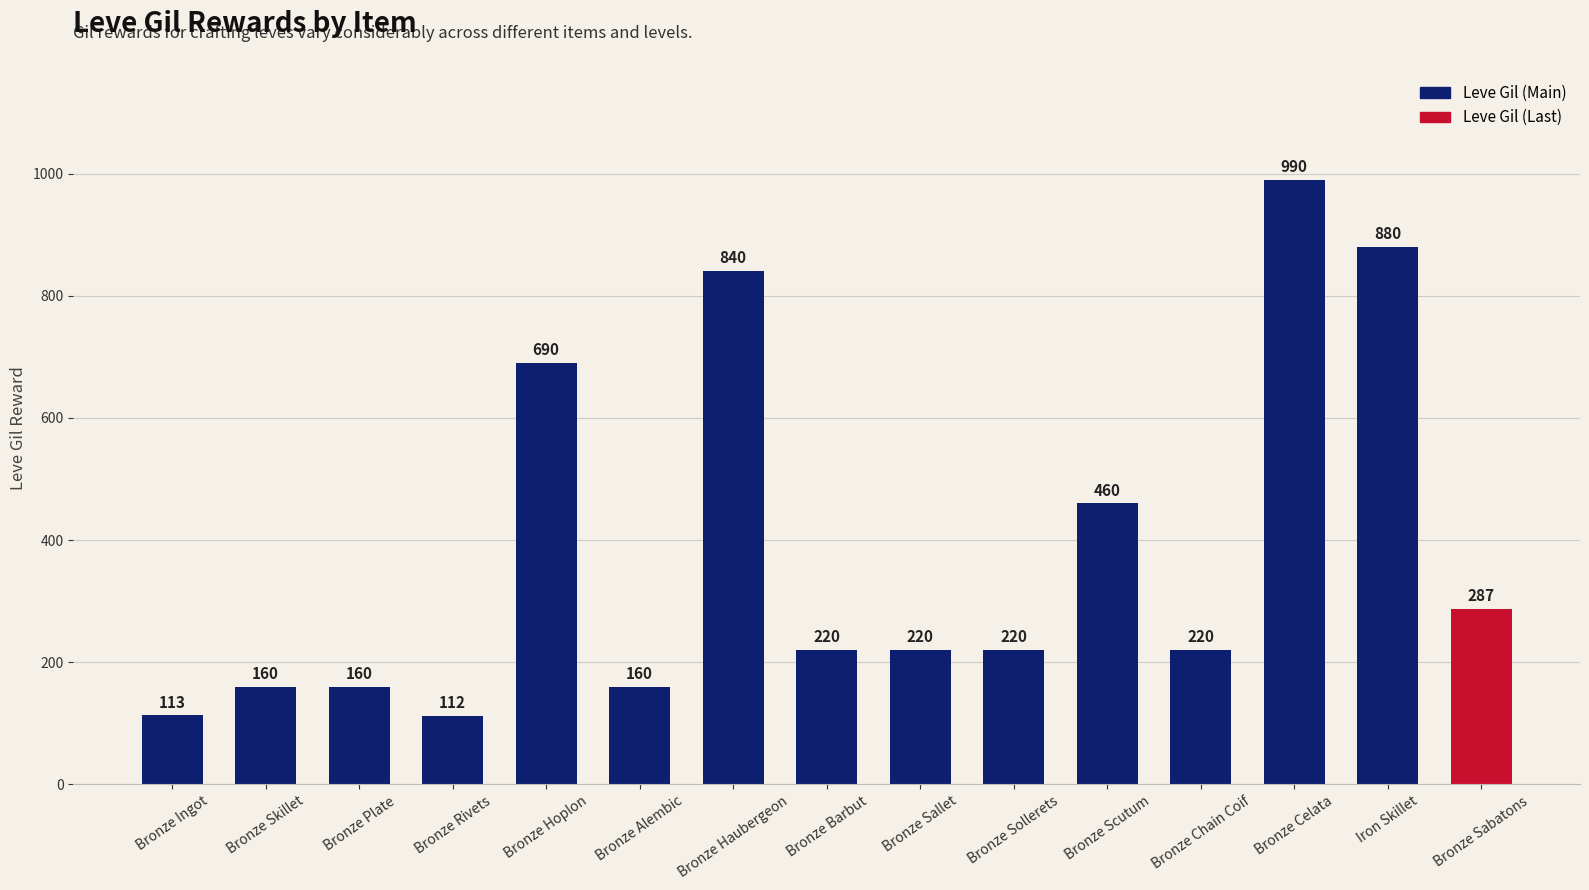

What is the label of the 5th bar from the right?

Bronze Scutum